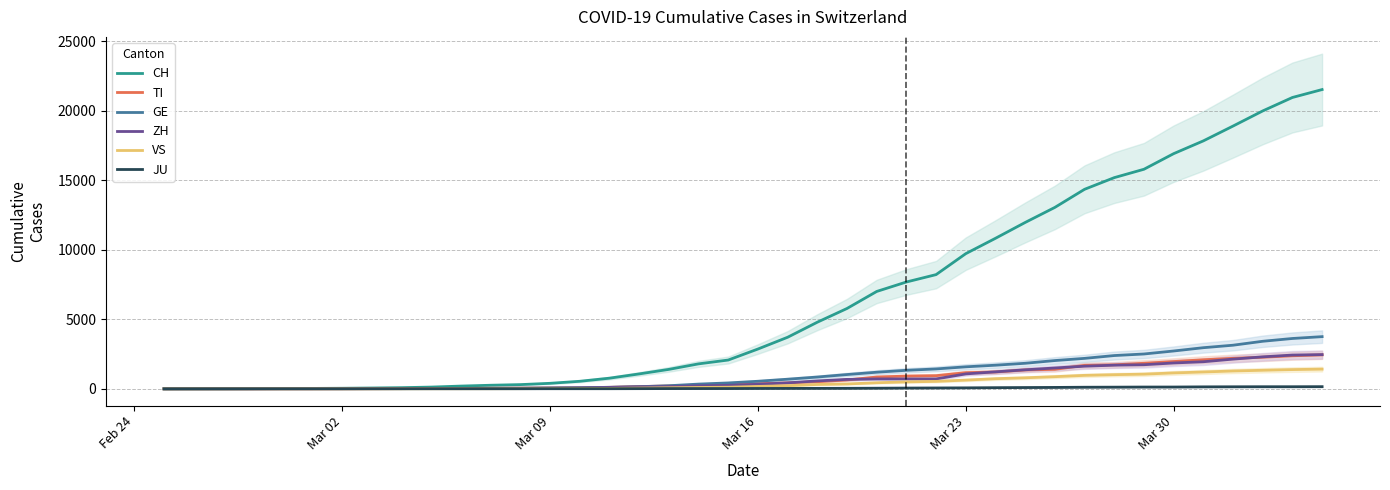

What is the highest value of the ZH series?

2461